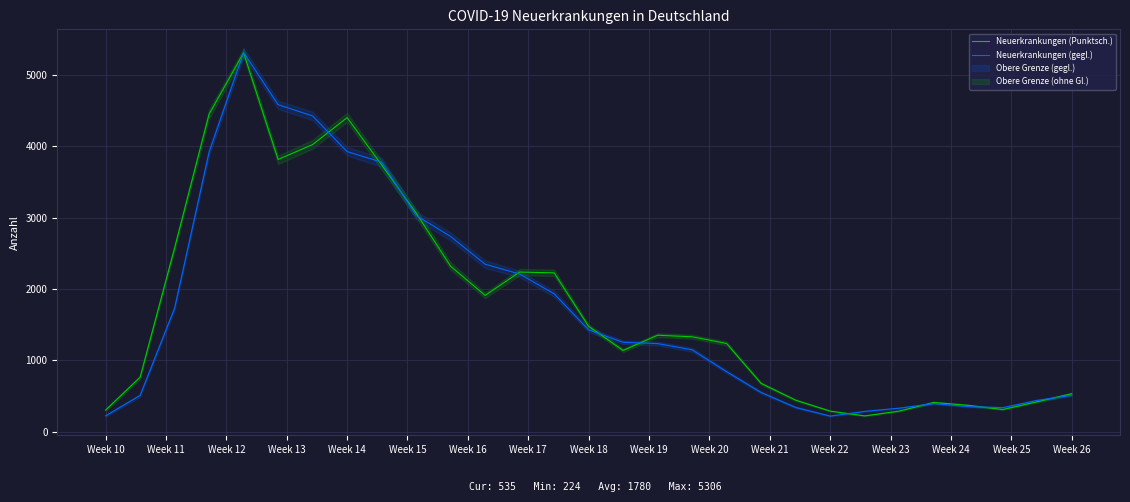

The Neuerkrankungen (Punktsch.) series shows 7454 at Week 14. True or false?

False